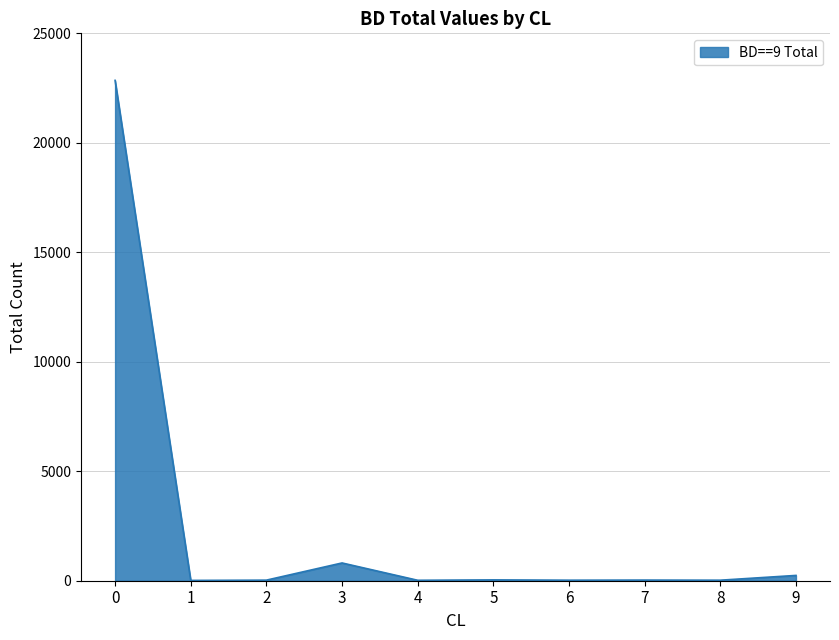

The value at 0 is 22852. True or false?

True